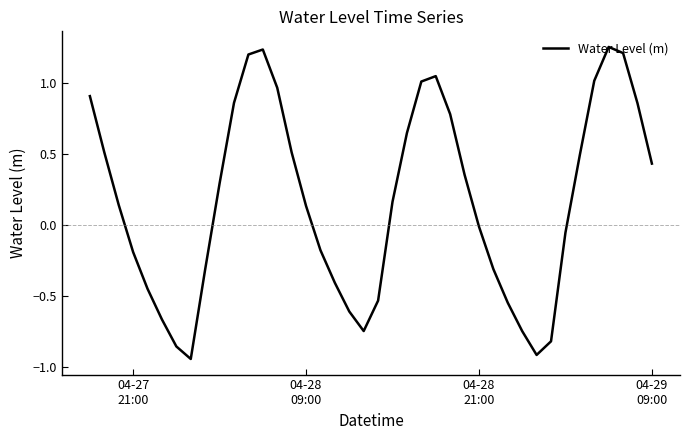

What is the difference between the maximum and minimum values?

2.2